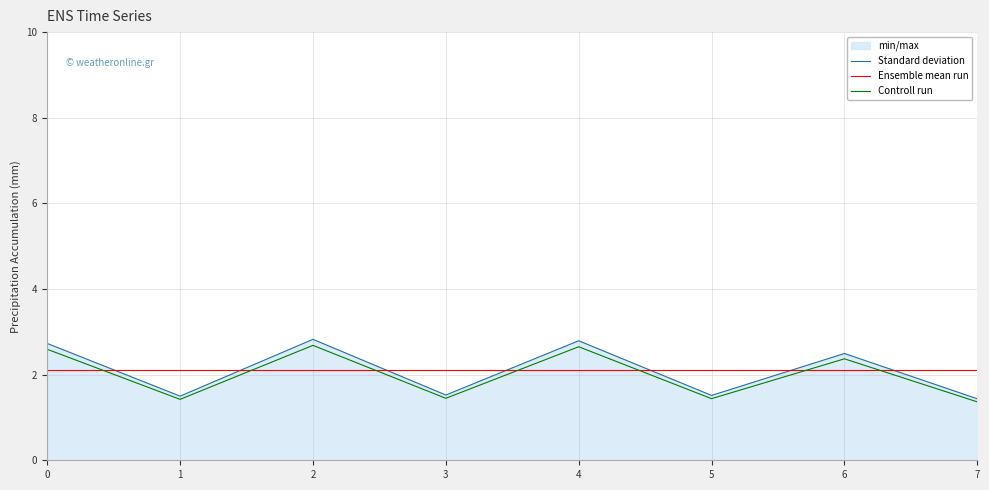

Count the number of categories in the chart.

8